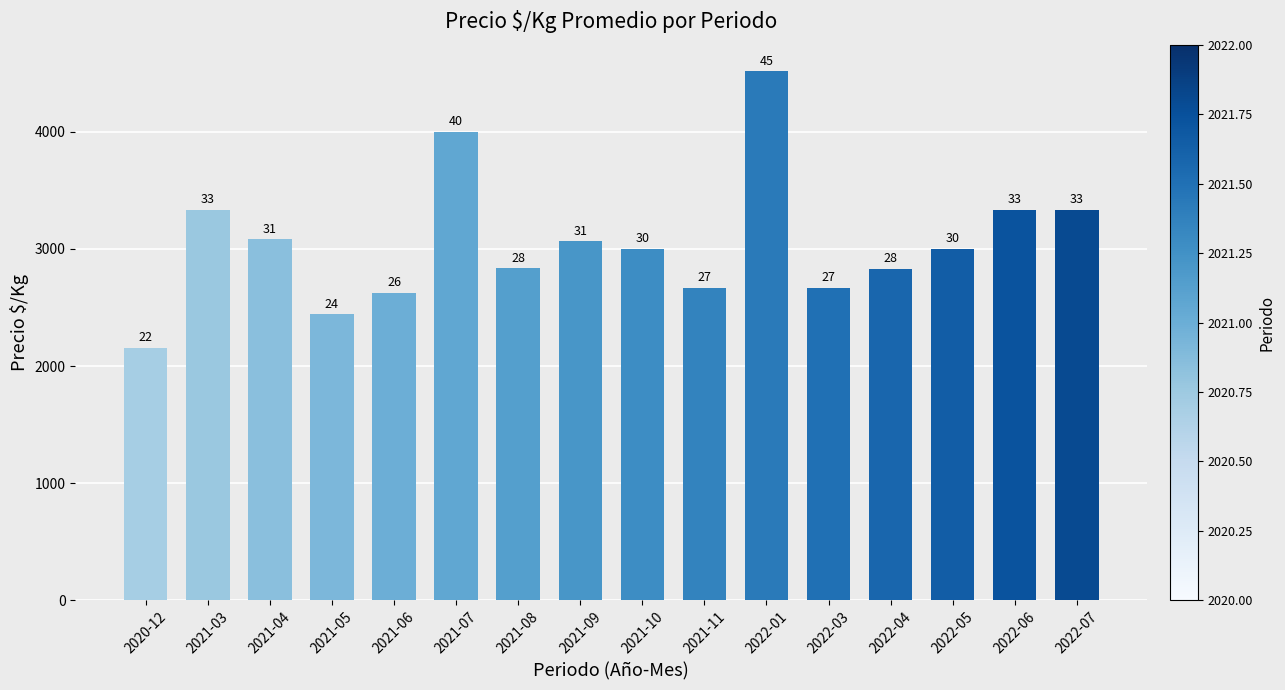

What position from the left is 2021-05?

4